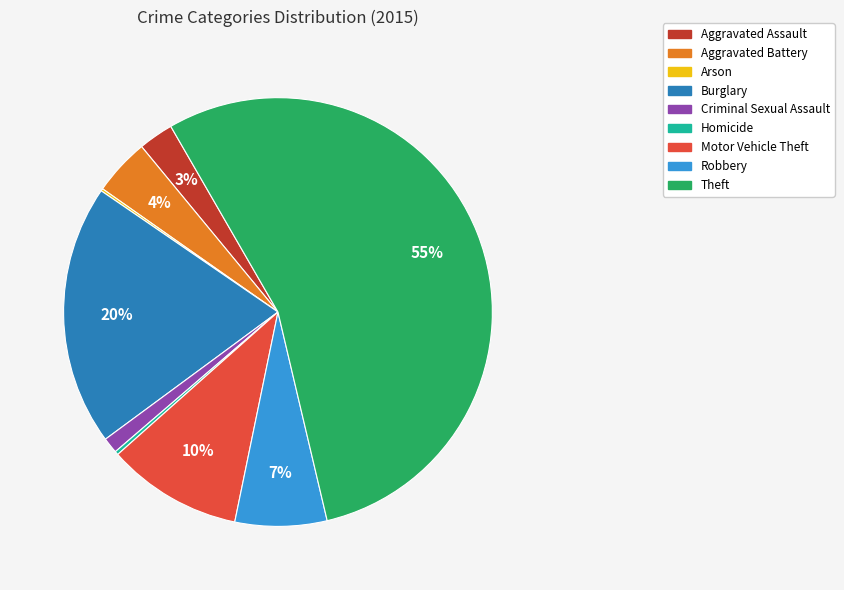

Is it true that Burglary is 20% of the pie?

True